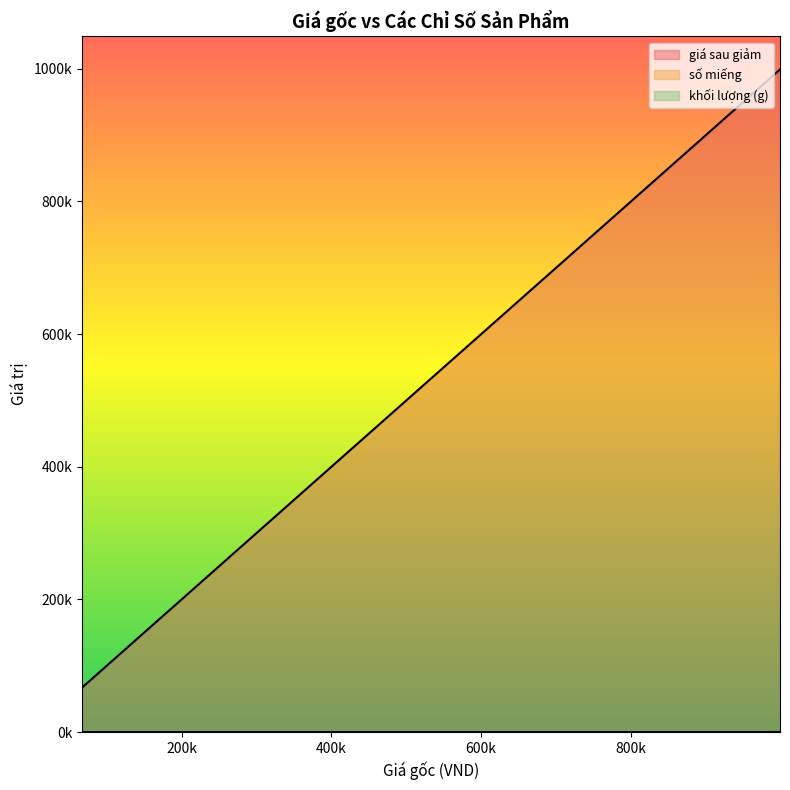

What are all the series names shown in the legend?

giá sau giảm, số miếng, khối lượng (g)